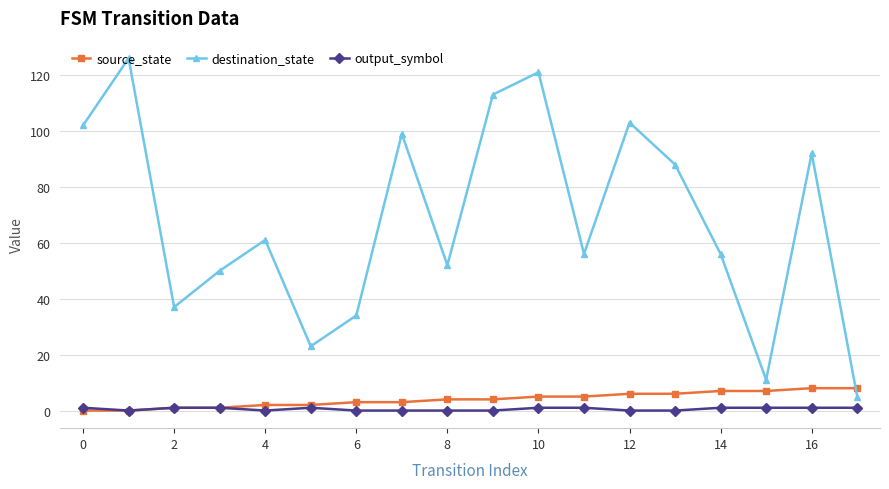

What are all the series names shown in the legend?

source_state, destination_state, output_symbol